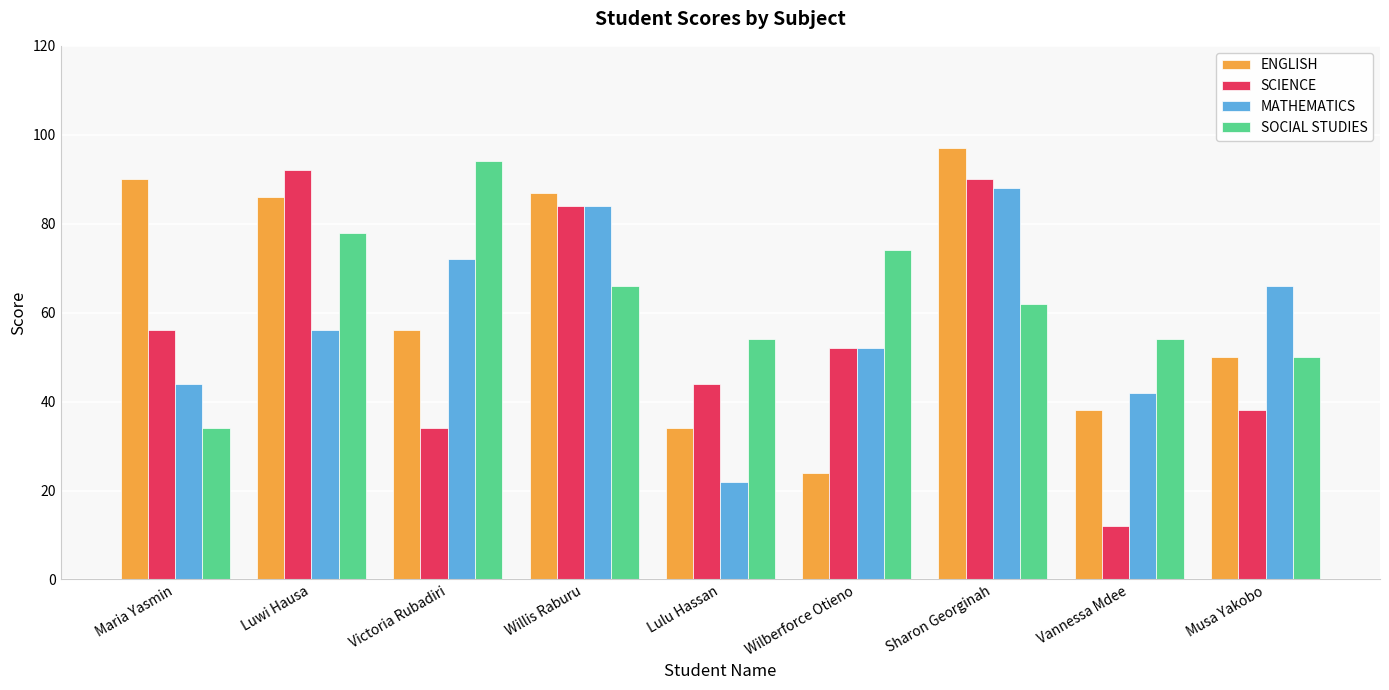

What is the difference between the highest and lowest values at Maria Yasmin?

56